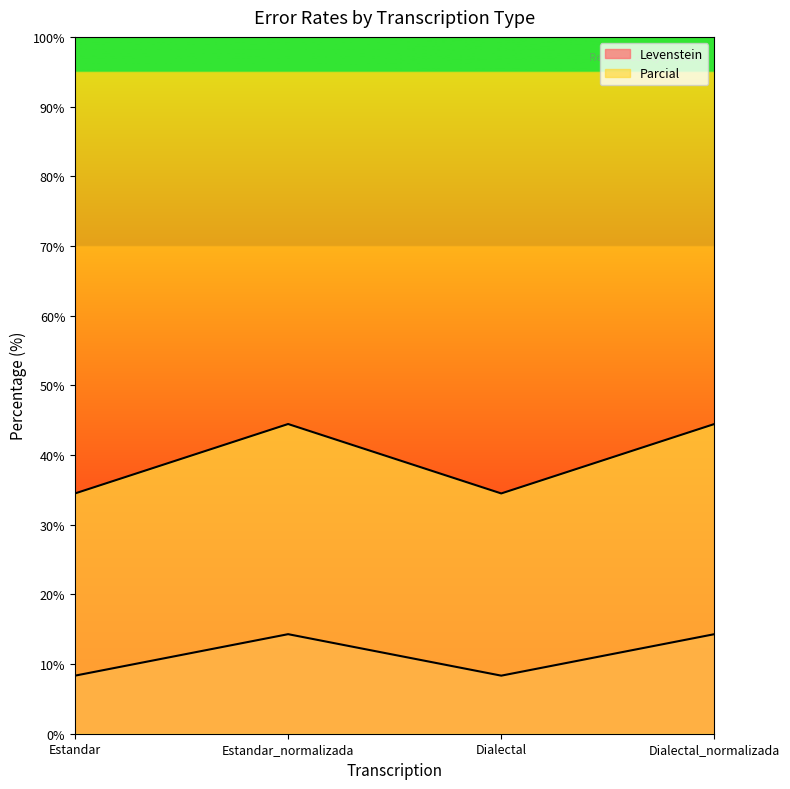

How many lines are shown in the chart?

2